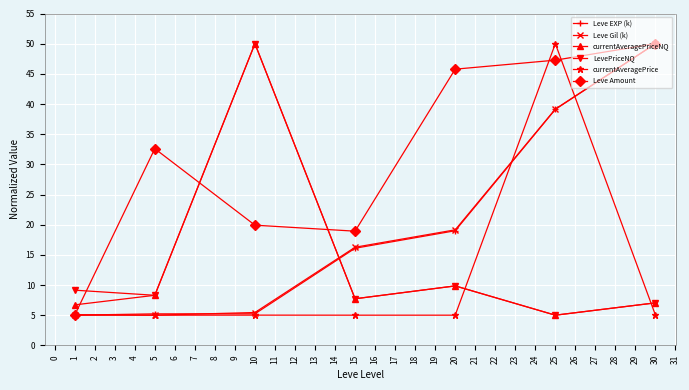

How many interior local valleys does the Leve Amount series have?

1